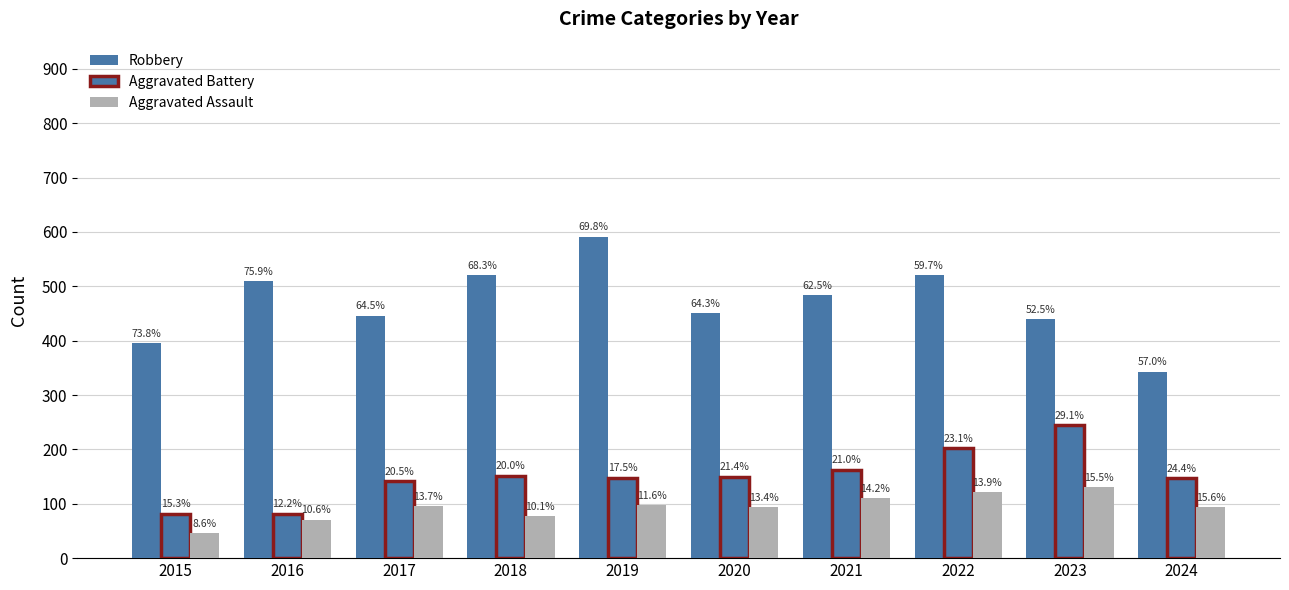

Are the bars grouped side by side (vs. stacked)?

Yes